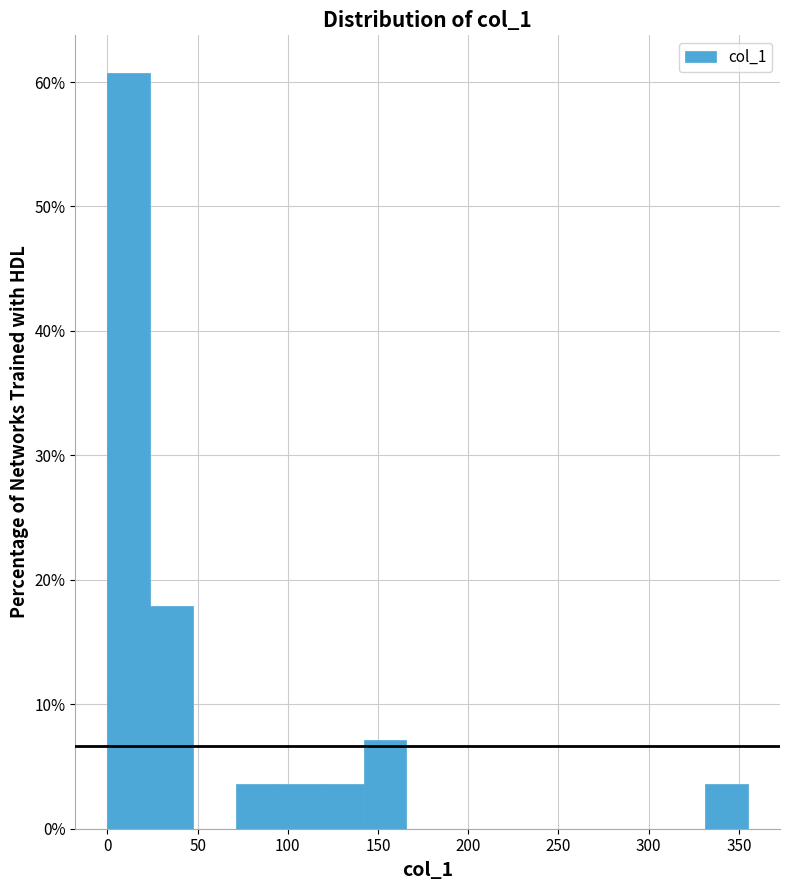

Reading left to right, transcribe this chart: for each bar, give the range it covers on the x-axis and its height. Neither the bar edges nor the heights are printed on the chart, so give them approximately, as read against the axes.

0 to 25: 61
25 to 45: 18
45 to 70: 0
70 to 95: 4
95 to 120: 4
120 to 140: 4
140 to 165: 7
165 to 190: 0
190 to 215: 0
215 to 235: 0
235 to 260: 0
260 to 285: 0
285 to 310: 0
310 to 330: 0
330 to 355: 4